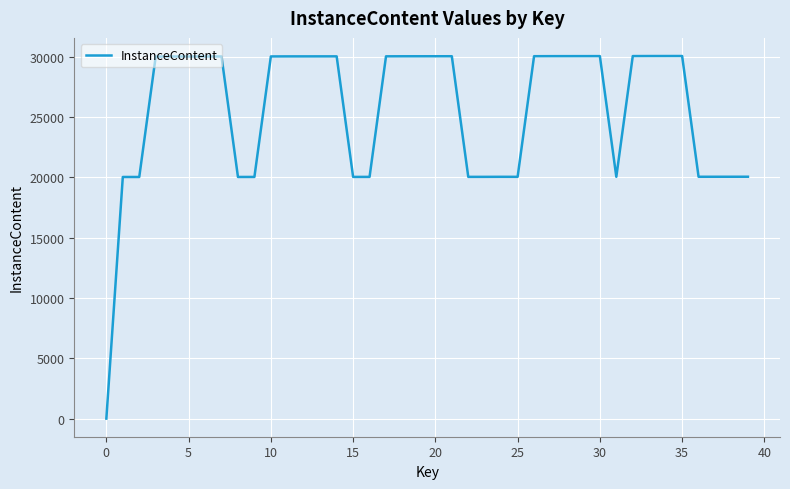

What is the sum of all values?

1021708